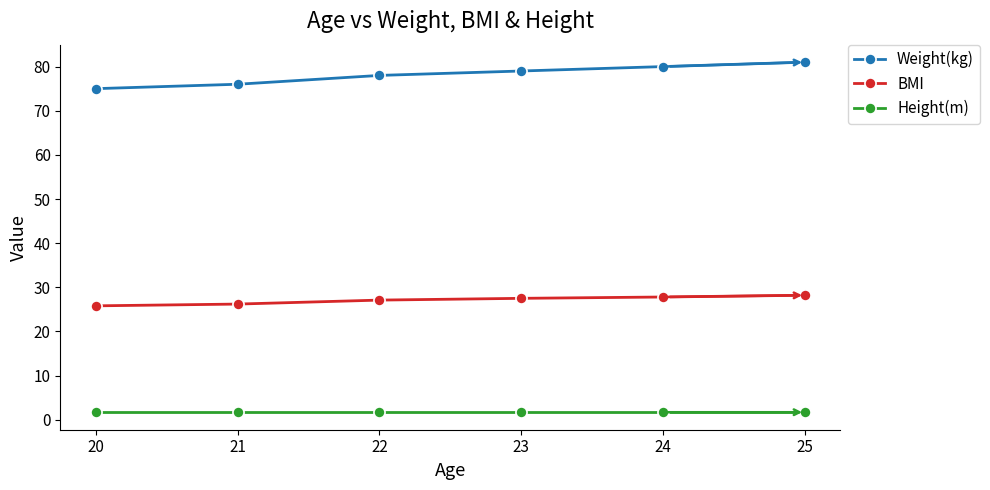

What is the lowest value of the Height(m) series?

1.7